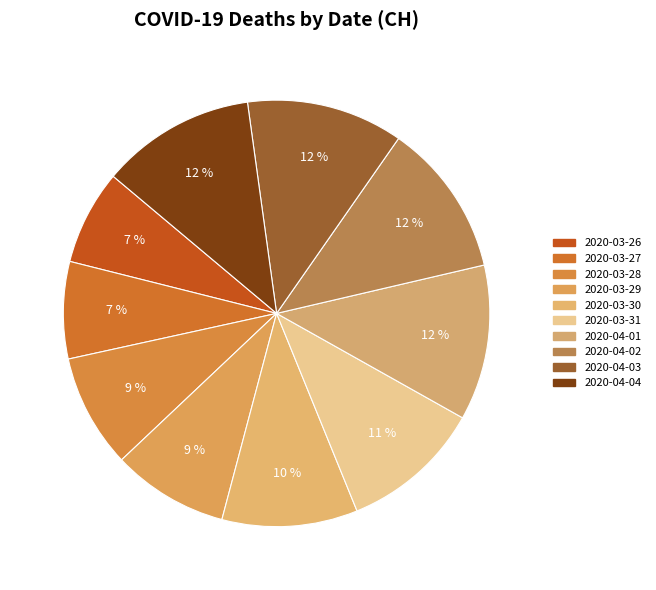

Which category has the biggest portion of the pie?

2020-04-04